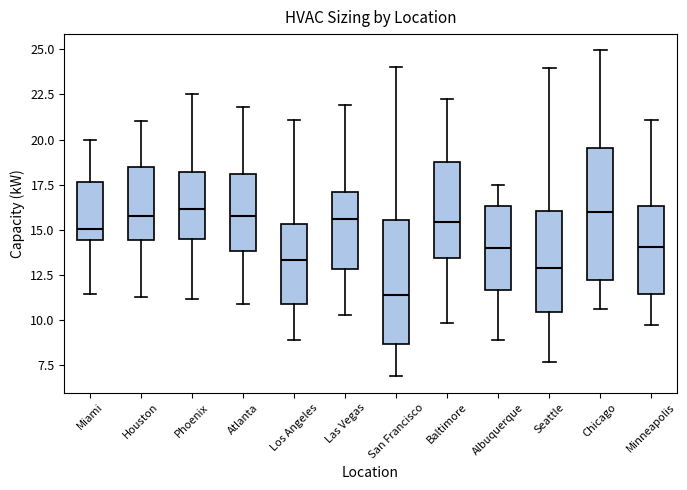

Where is the lower edge of the box for Seattle on the y-axis? The values are not printed on the chart, so give them approximately, as read against the axis.

10.5